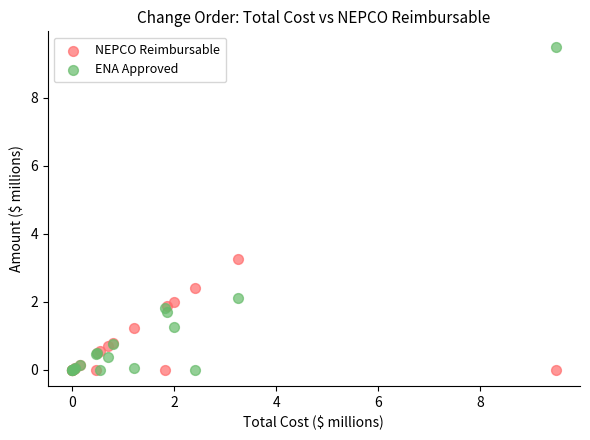

Which series contains the highest Y value?

ENA Approved